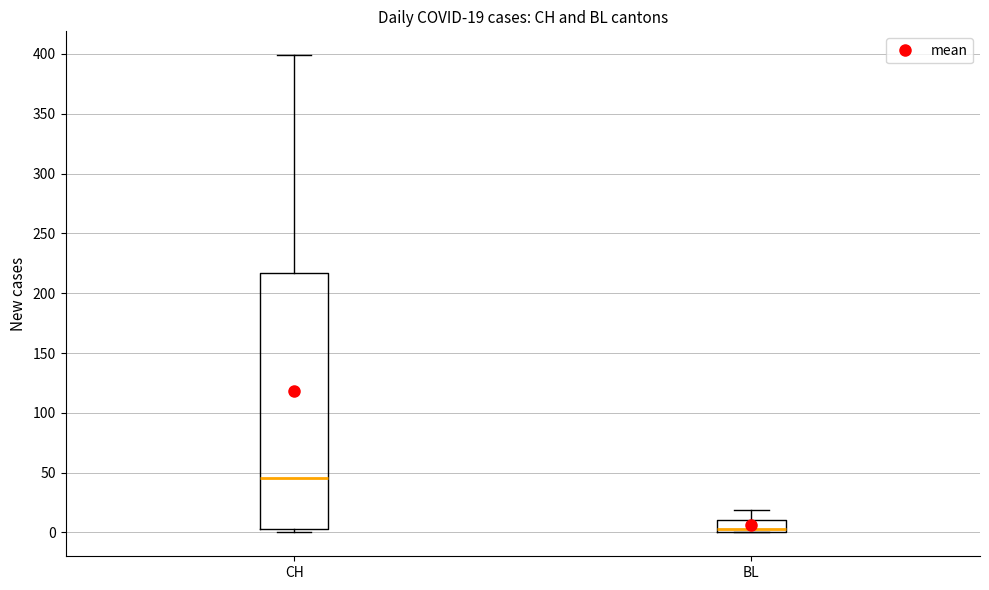

Which box is the tallest, from its lower edge to its upper edge?

CH